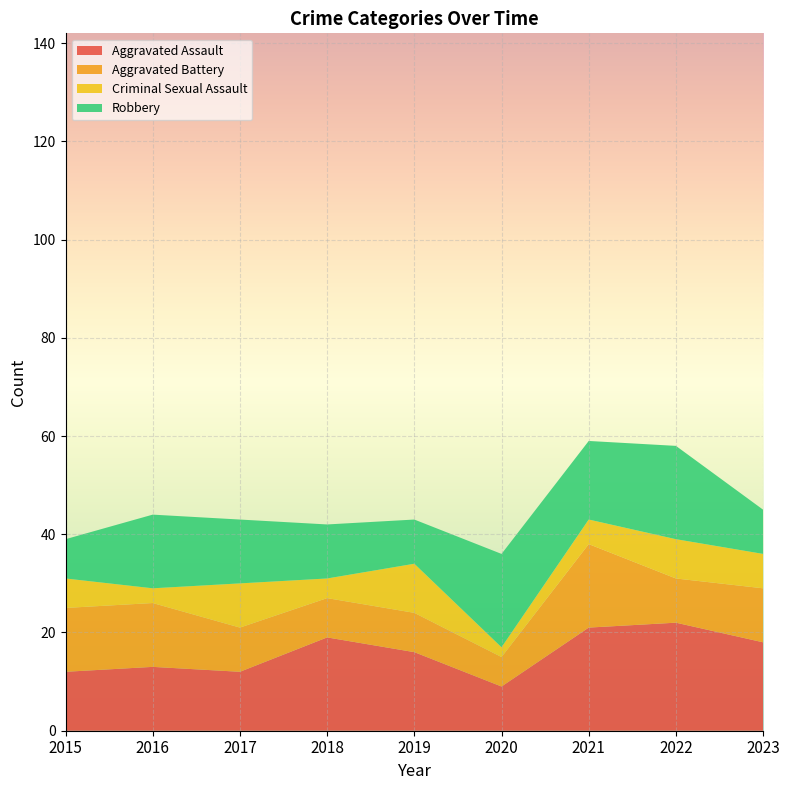

Reading right to left, list all the values displayed in this chart.

Aggravated Assault: 18	22	21	9	16	19	12	13	12
Aggravated Battery: 11	9	17	6	8	8	9	13	13
Criminal Sexual Assault: 7	8	5	2	10	4	9	3	6
Robbery: 9	19	16	19	9	11	13	15	8